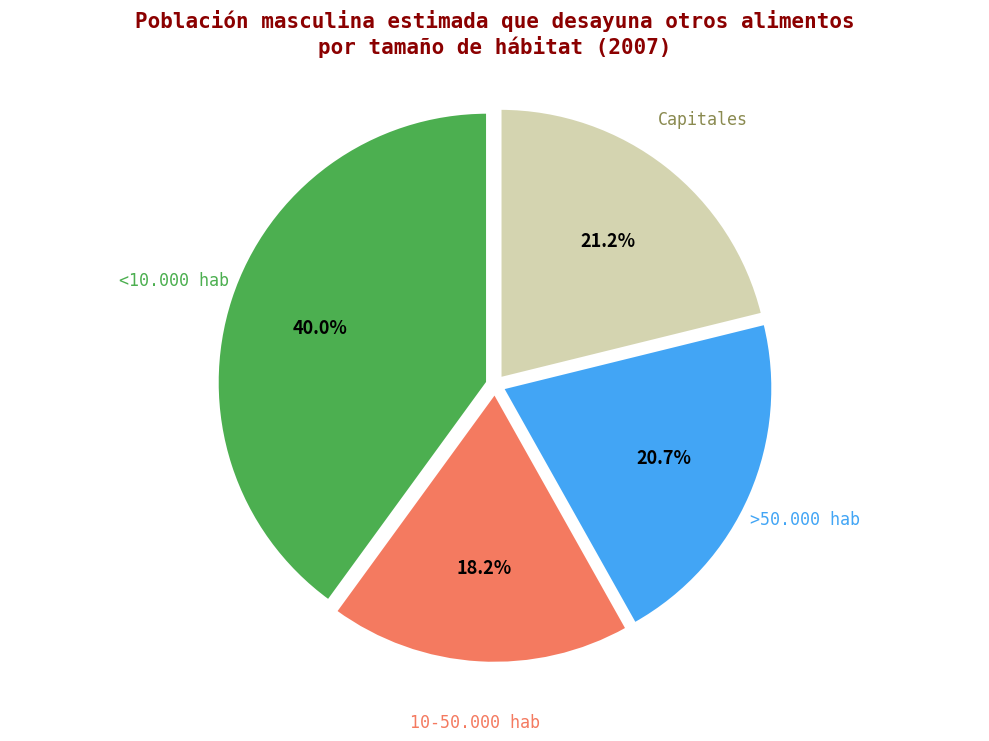

Does any single category account for the majority?

No